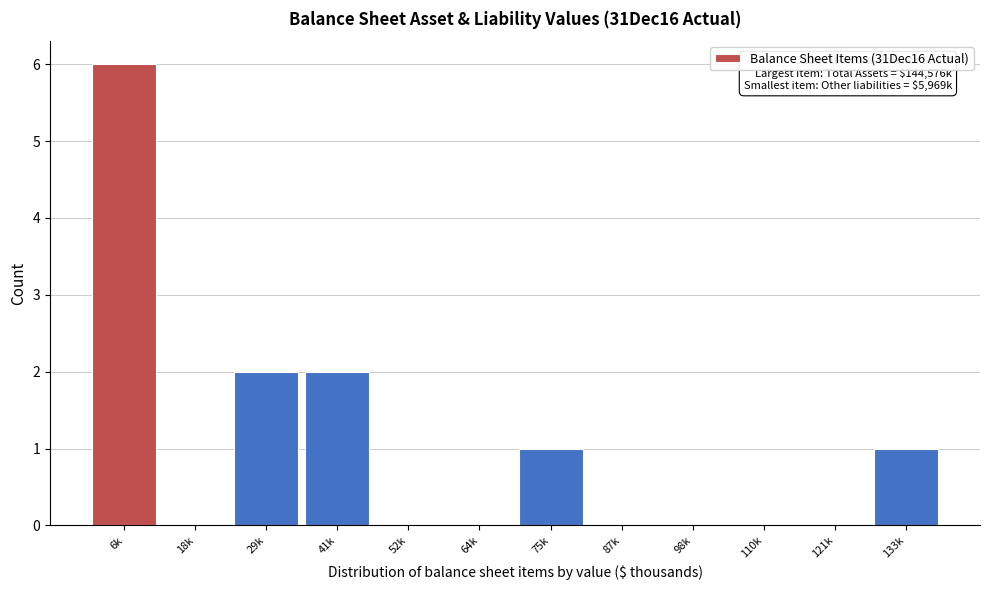

Reading right to left, what are all the values shown in this chart?

133k=1	121k=0	110k=0	98k=0	87k=0	75k=1	64k=0	52k=0	41k=2	29k=2	18k=0	6k=6